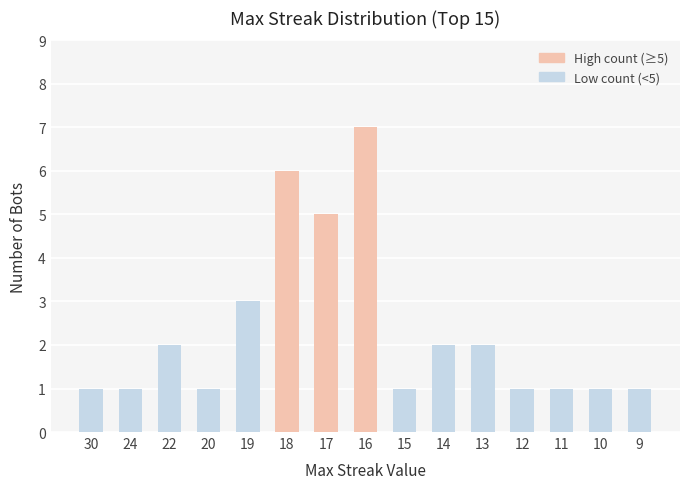

What is the greatest value displayed?

7